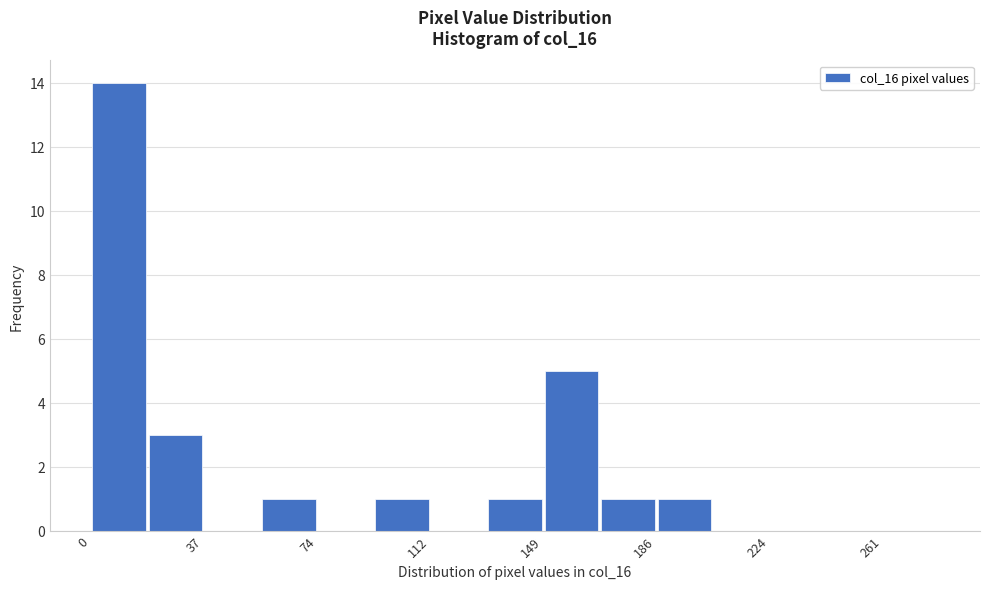

Around what value on the x-axis is the tallest bar? Give the approximate position of its centre, as read against the axis.

10